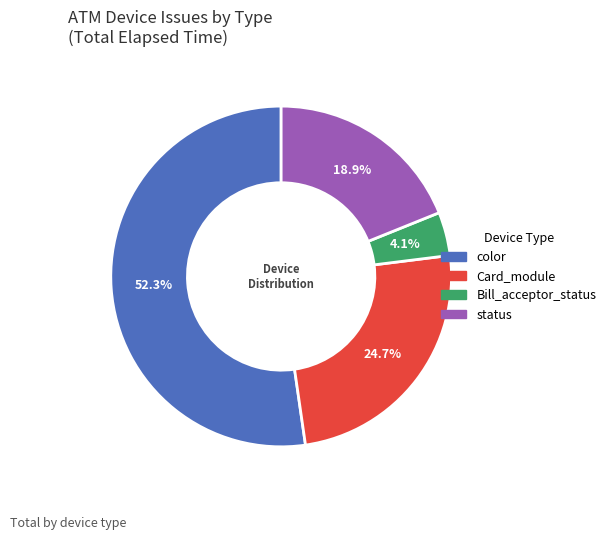

How many segments does this pie chart have?

4